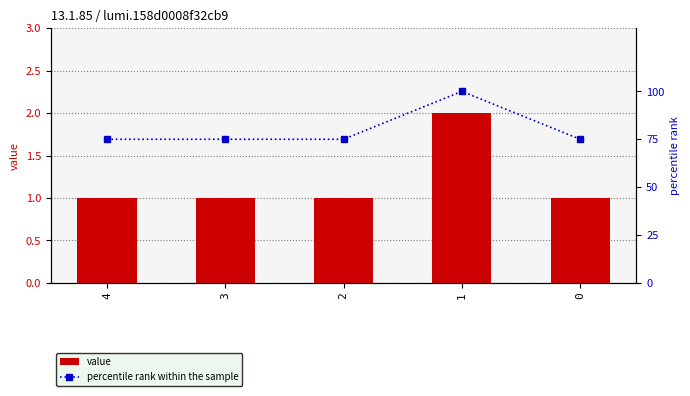

Does the chart contain stacked bars?

No